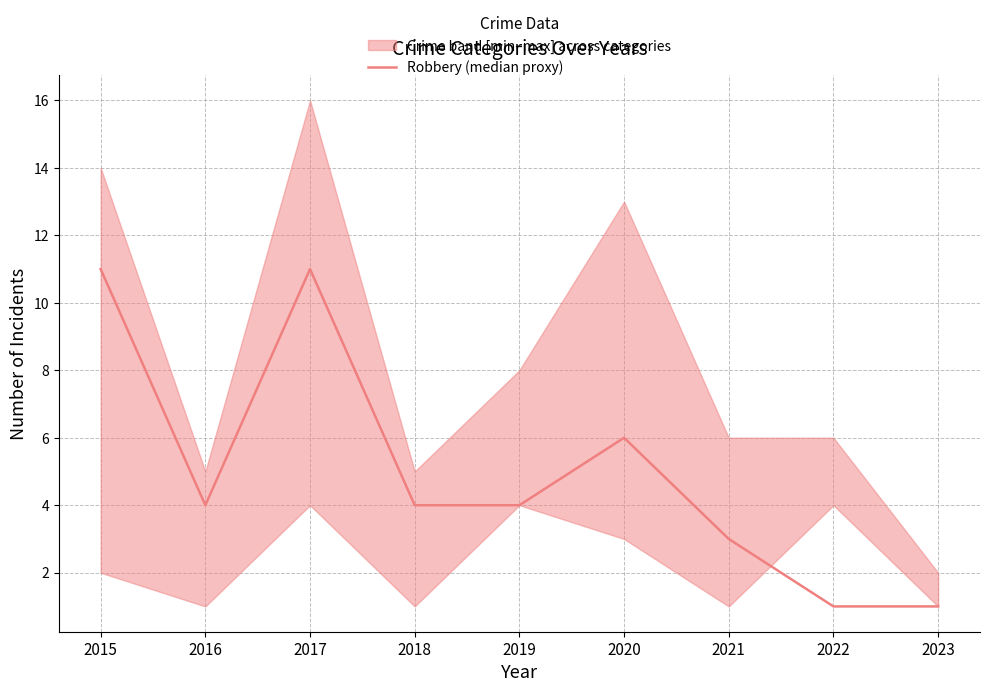

Does the chart display data point markers on the line(s)?

No